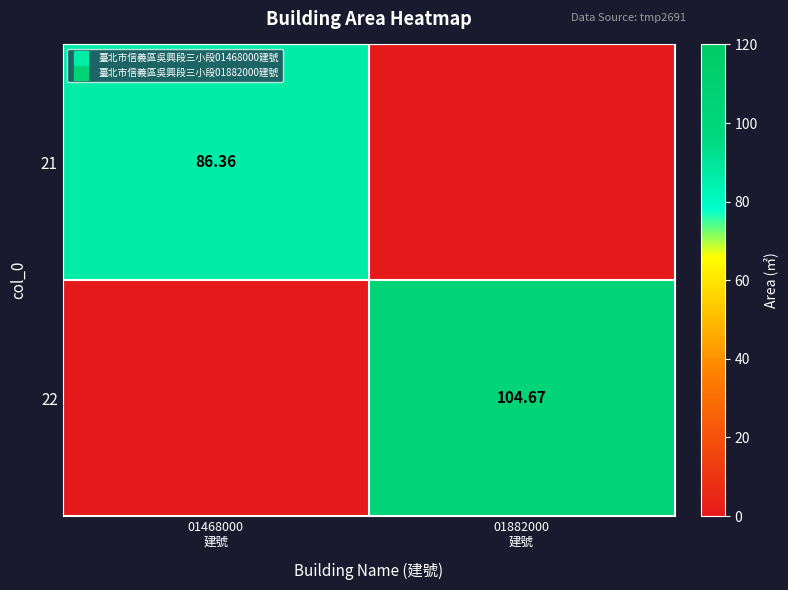

How many distinct data groups are displayed?

2